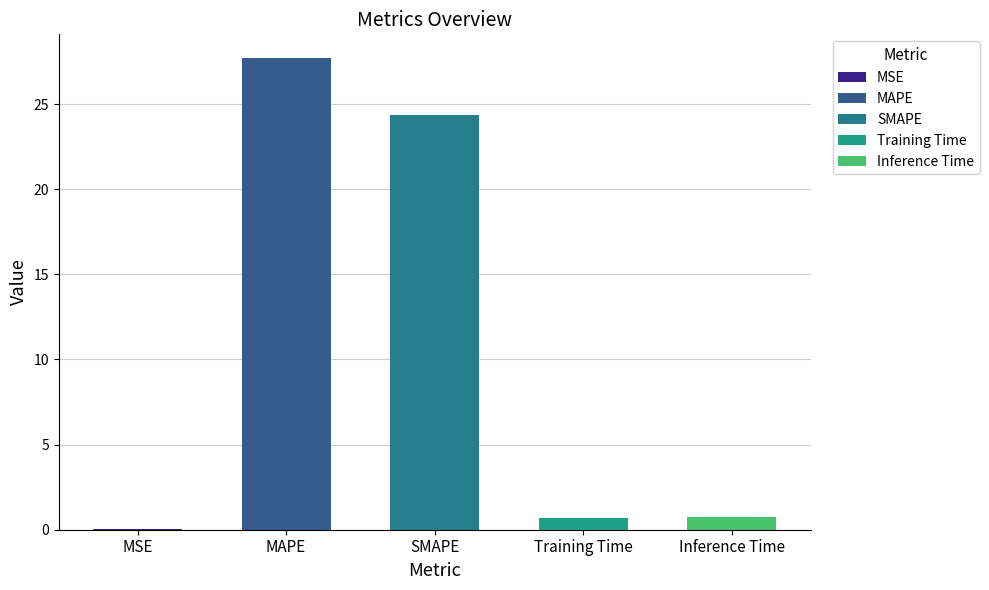

What is the sum of the values at SMAPE and MAPE?

52.0